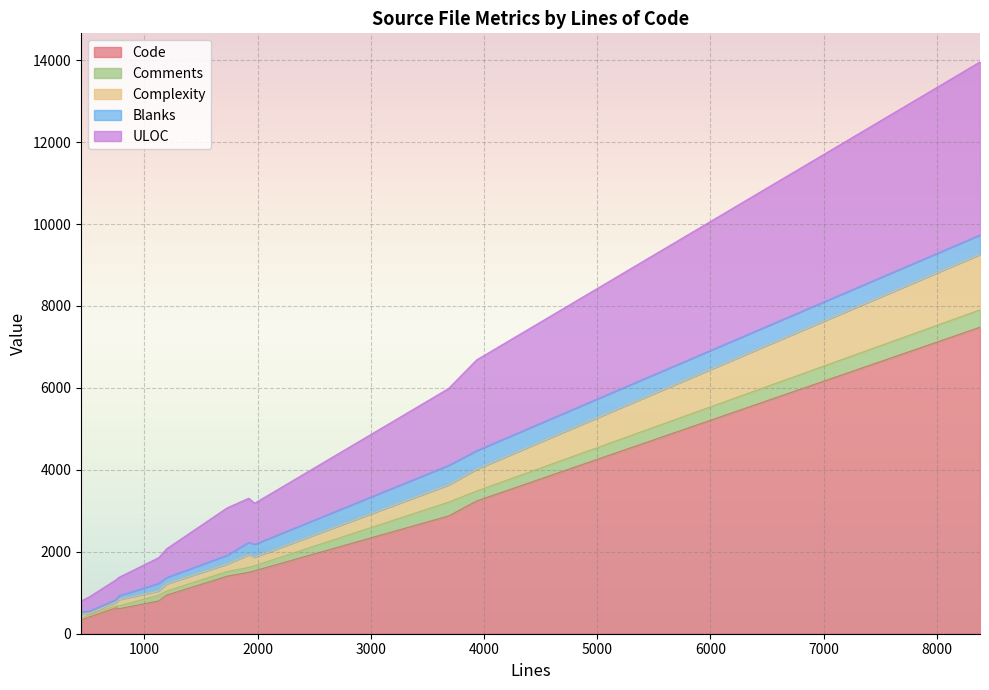

Reading left to right, list all the values displayed in this chart.

Code: 3935=3239	1974=1536	1127=801	1922=1500	8382=7481	514=409	441=333	1196=942	3687=2874	753=633	1730=1403	775=608
Comments: 3935=242	1974=124	1127=139	1922=118	8382=424	514=51	441=44	1196=98	3687=336	753=50	1730=113	775=71
Complexity: 3935=533	1974=208	1127=102	1922=308	8382=1351	514=37	441=94	1196=175	3687=421	753=87	1730=184	775=152
Blanks: 3935=454	1974=314	1127=187	1922=304	8382=477	514=54	441=64	1196=156	3687=477	753=70	1730=214	775=96
ULOC: 3935=2215	1974=1003	1127=627	1922=1077	8382=4223	514=348	441=266	1196=700	3687=1876	753=482	1730=1156	775=449